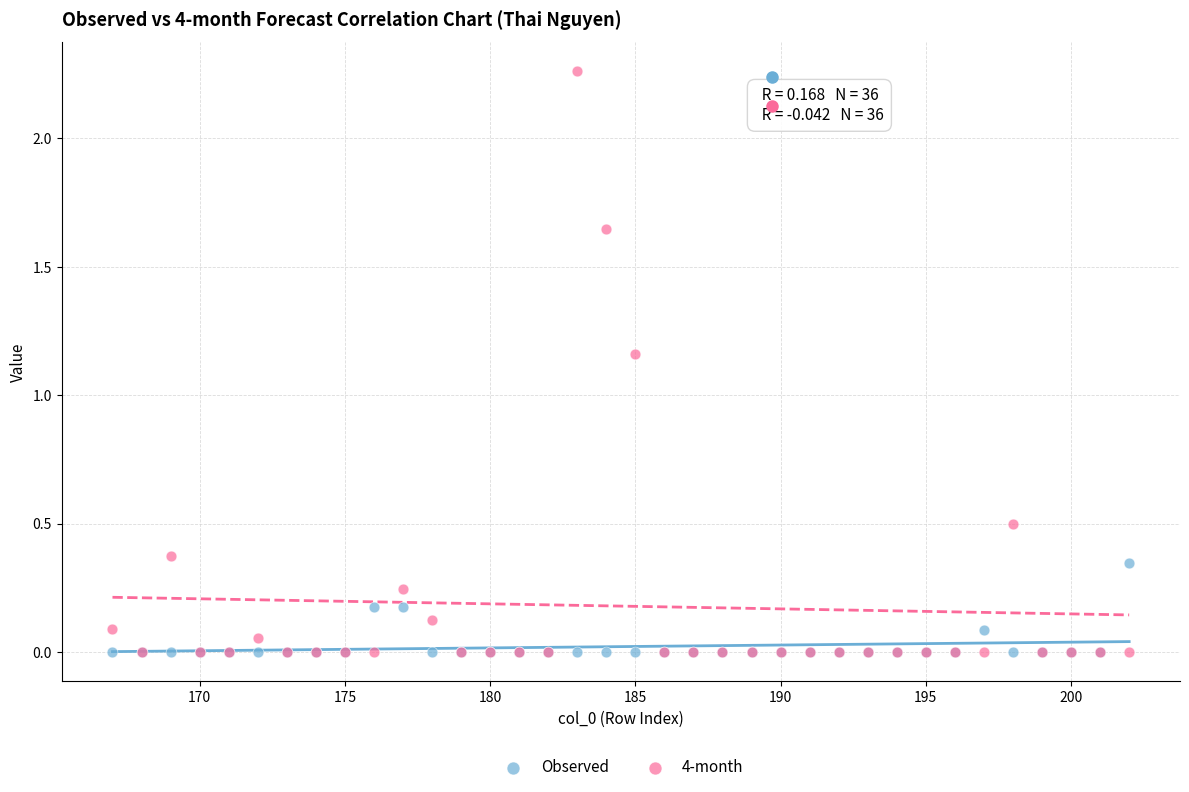

What are all the series names shown in the legend?

Observed, 4-month